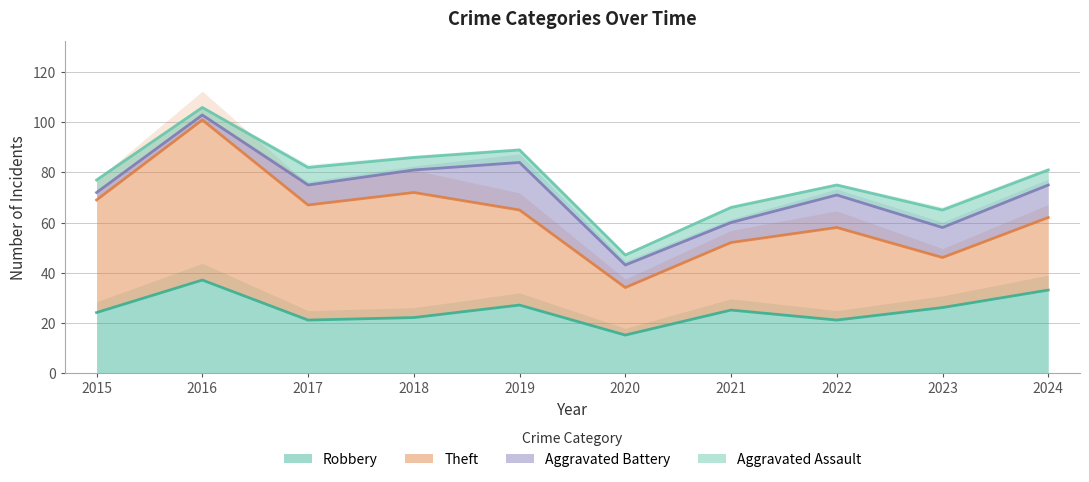

Is the value of Aggravated Assault at 2021 greater than the value of Theft at 2017?

No